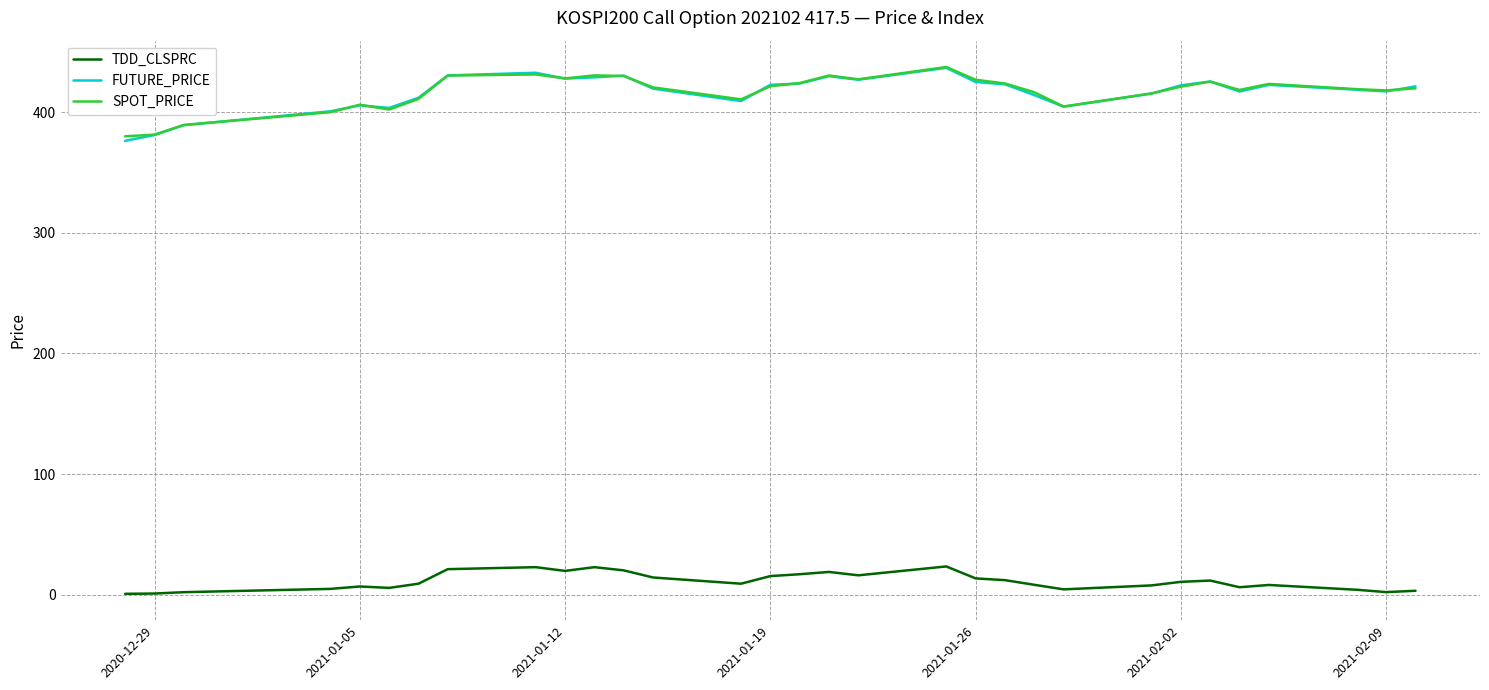

True or false: TDD_CLSPRC and SPOT_PRICE cross at least once.

False